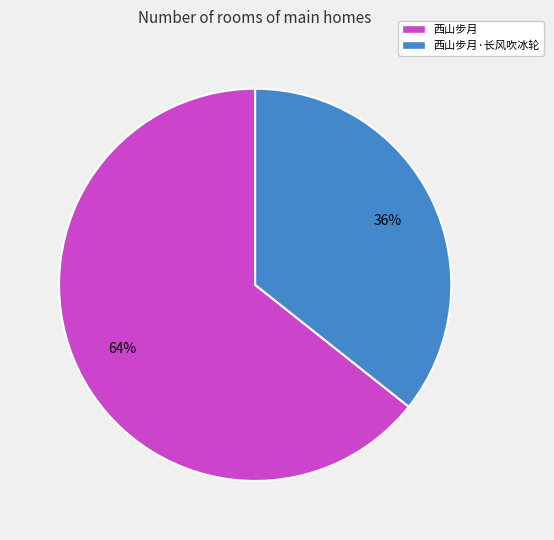

What is the ratio of the value at 西山步月 to the value at 西山步月·长风吹冰轮?

1.8